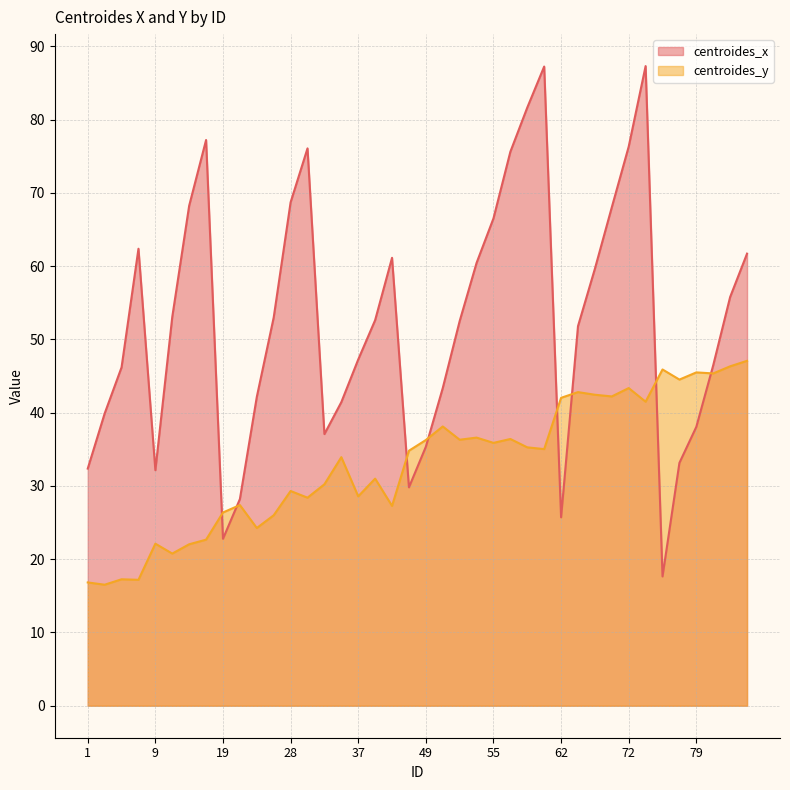

The centroides_y series shows 36.3 at 52. True or false?

True